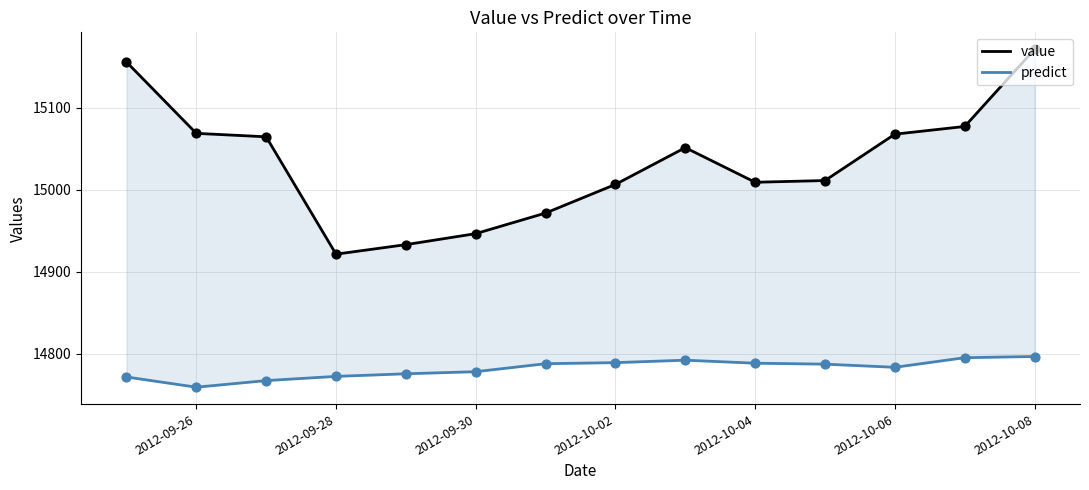

Which series reaches the maximum Y coordinate?

value